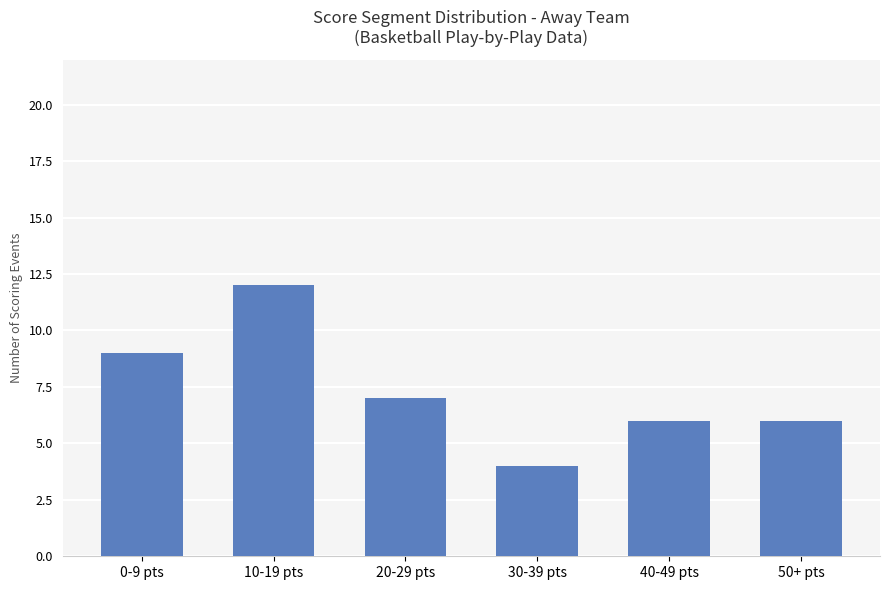

What is the change in value from 30-39 pts to 40-49 pts?

+2